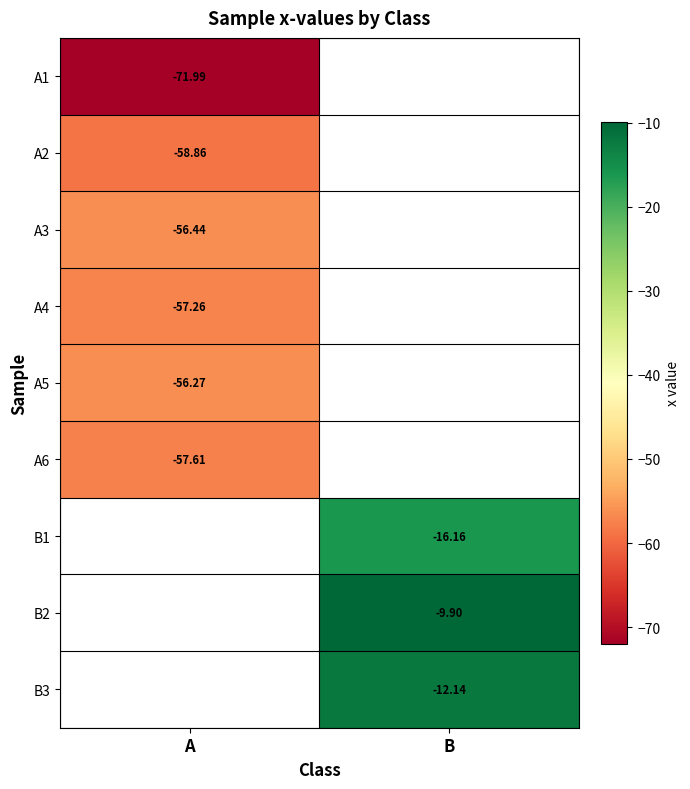

Rank the categories by A3 value from lowest to highest.

A, B